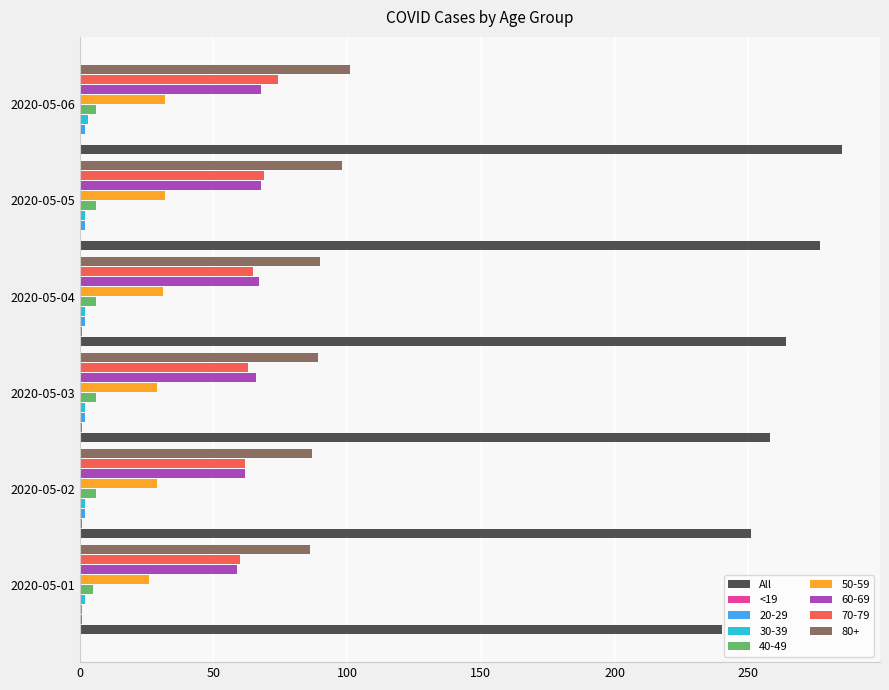

Which series has the largest total across all categories?

All